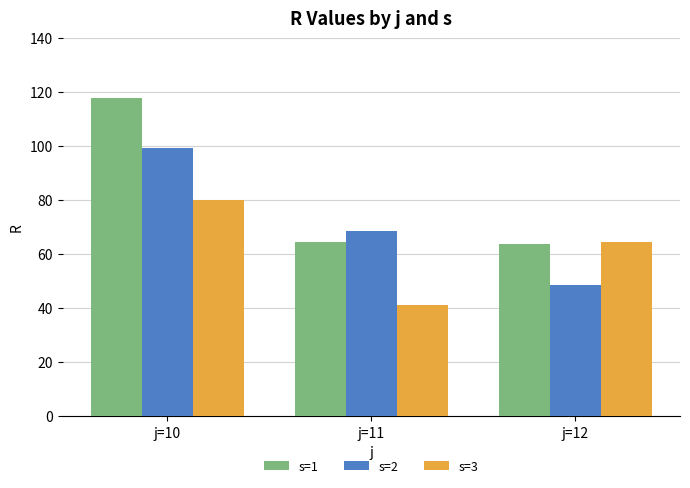

What is the total value across all series at j=12?

176.9